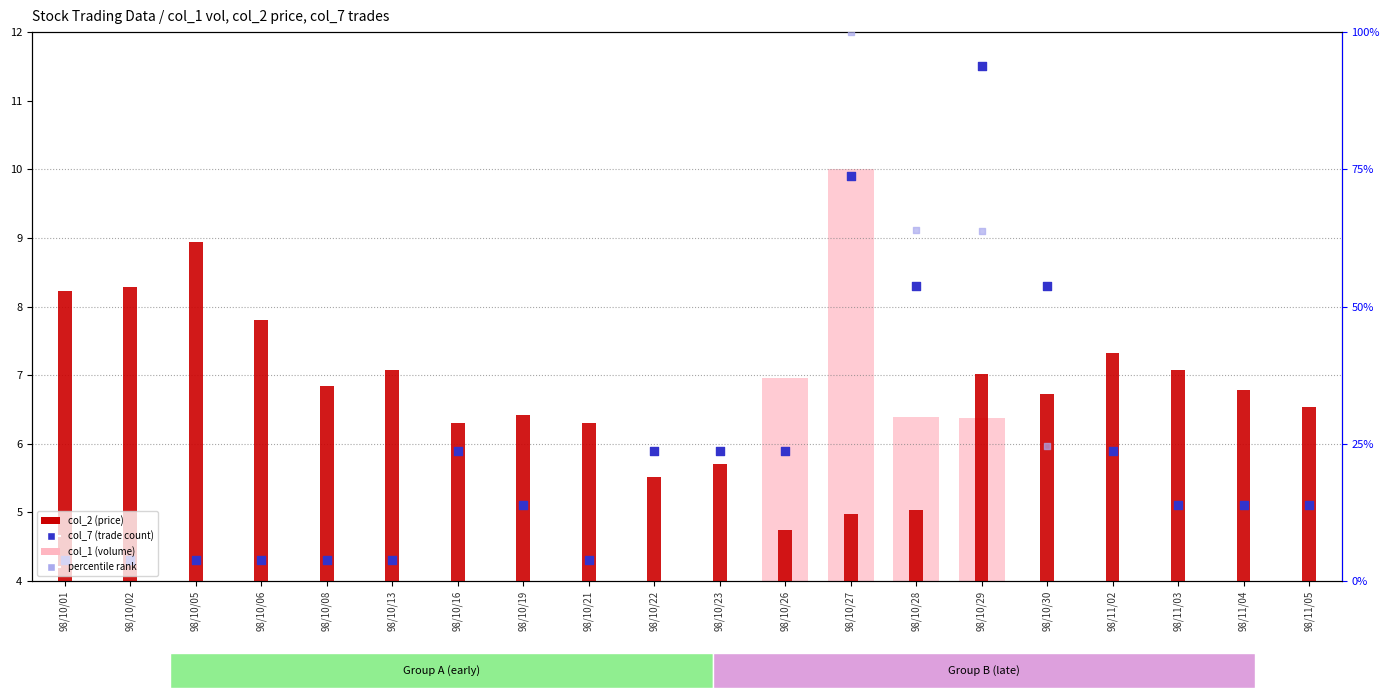

At how many categories does at least one series exceed 4?

20